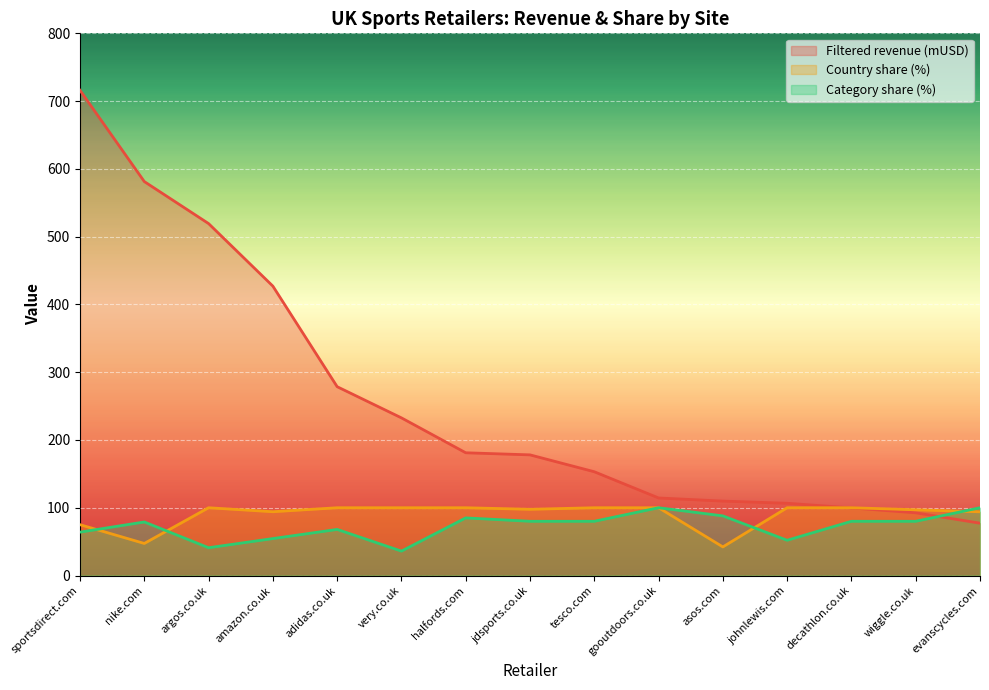

In Category share (%), how many points are higher than both neighbors (excluding endpoints)?

4